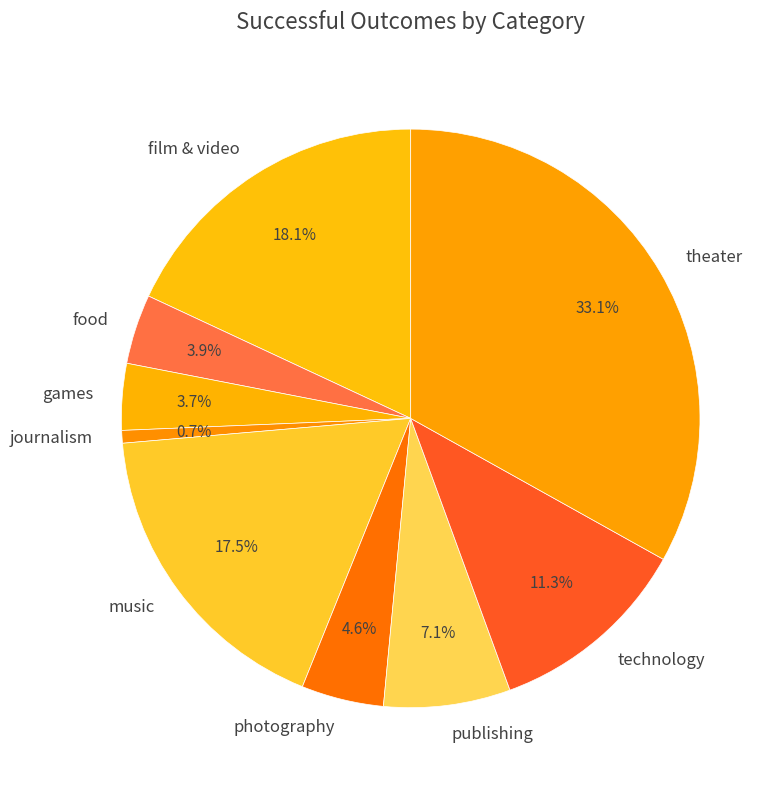

Between film & video and photography, which is larger?

film & video